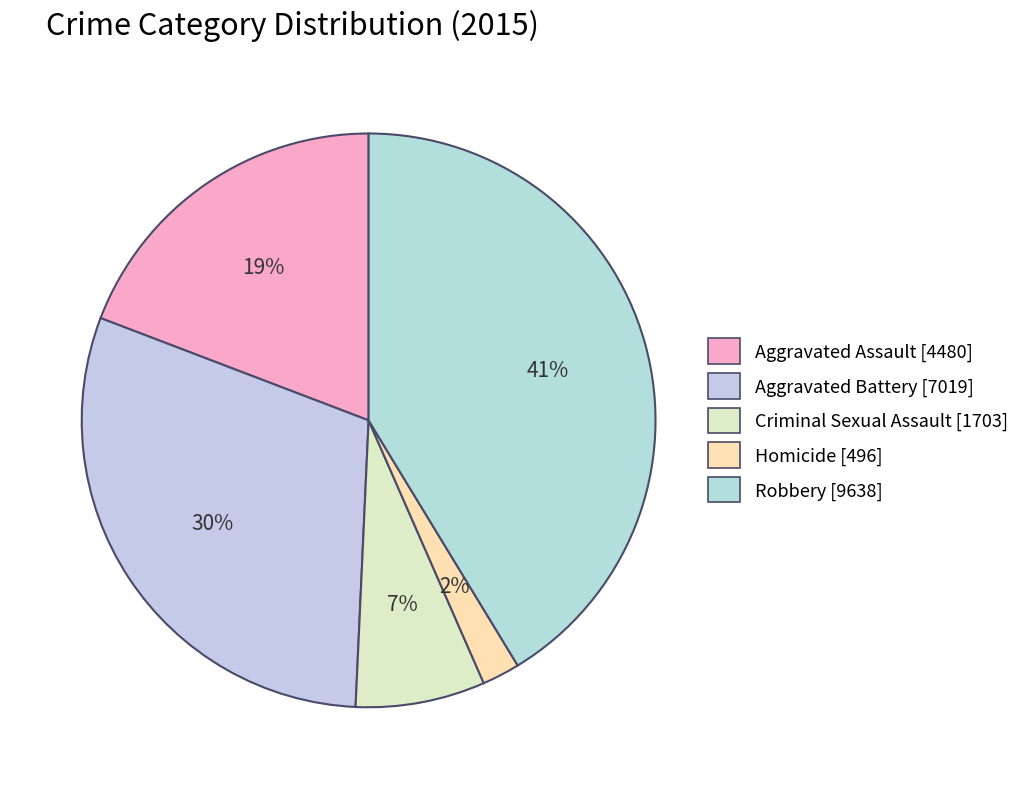

True or false: Aggravated Assault accounts for 19% of the total.

True